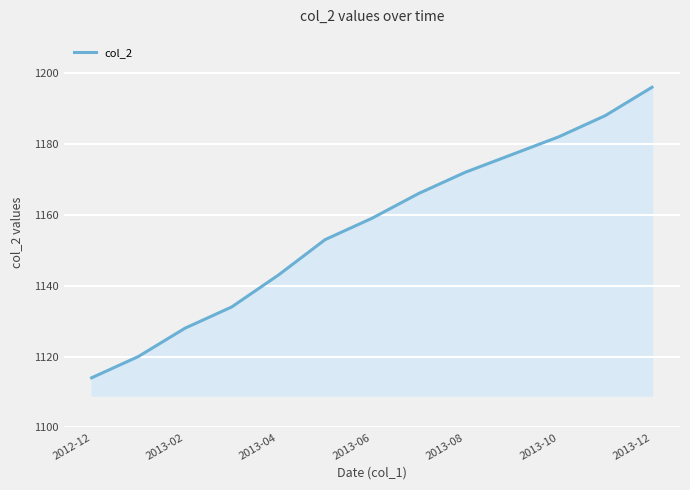

How many lines are shown in the chart?

1